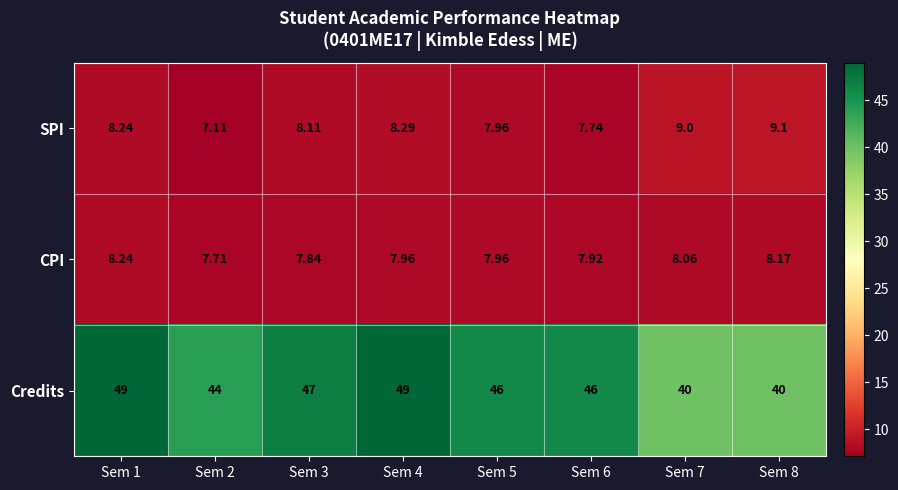

Which series has the largest range (max minus min)?

Credits